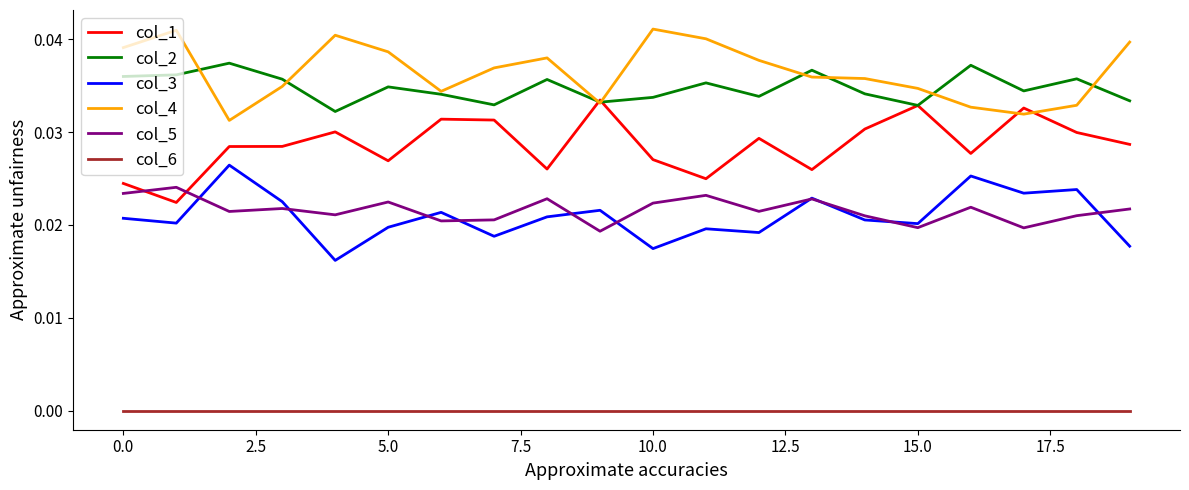

List the series in order of their peak value, highest first.

col_4, col_2, col_1, col_3, col_5, col_6